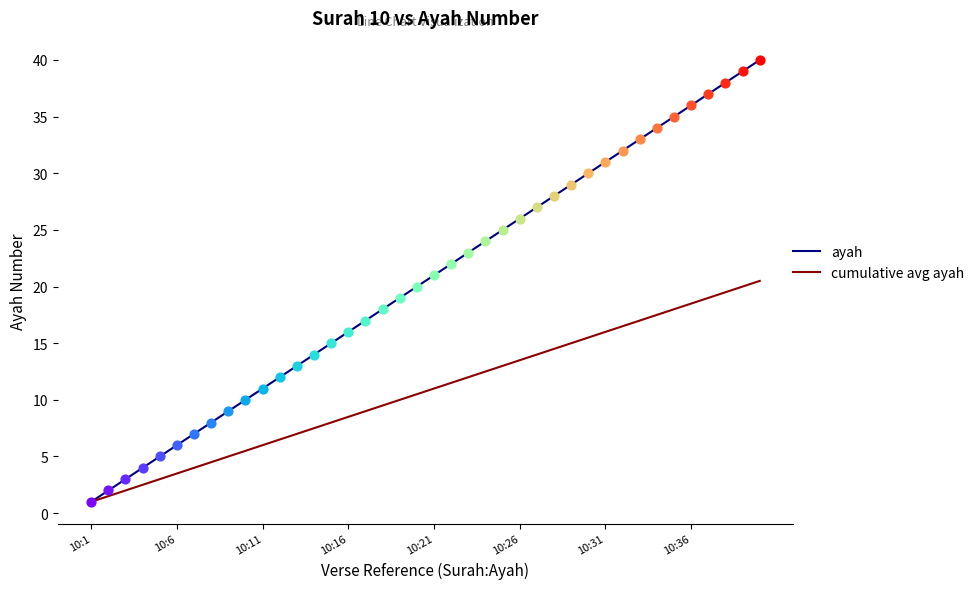

Which series has the largest range (max minus min)?

ayah